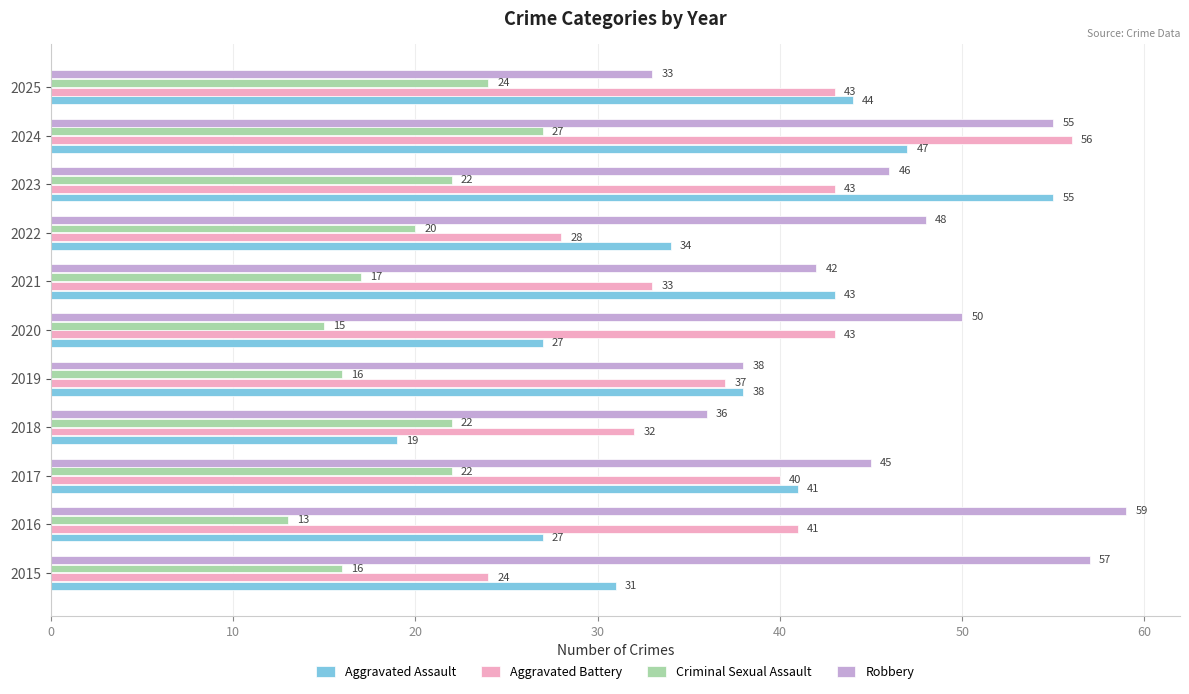

What is the difference between the maximum and second lowest values in the Criminal Sexual Assault series?

12